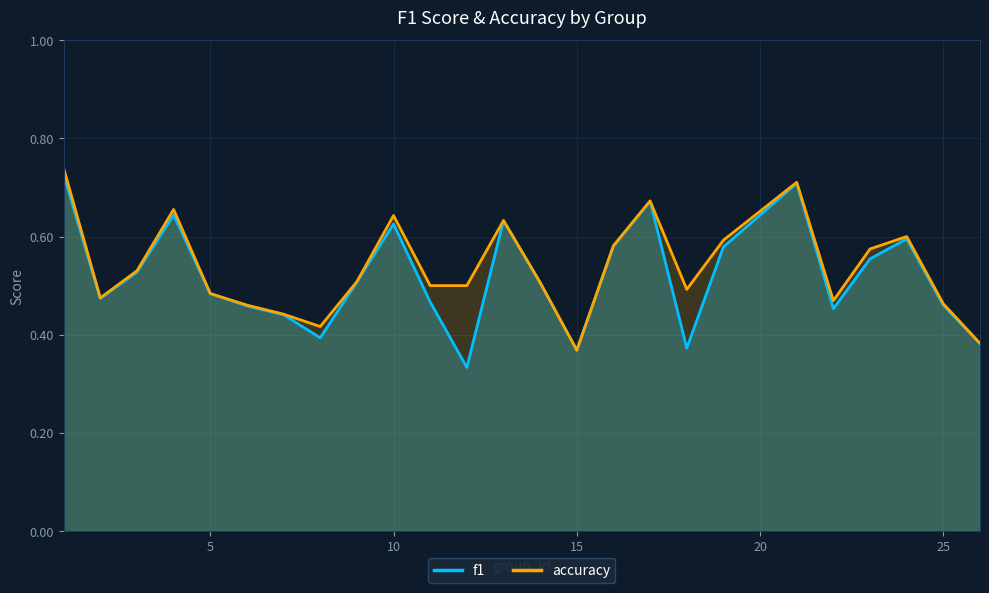

Which series has the largest range (max minus min)?

f1